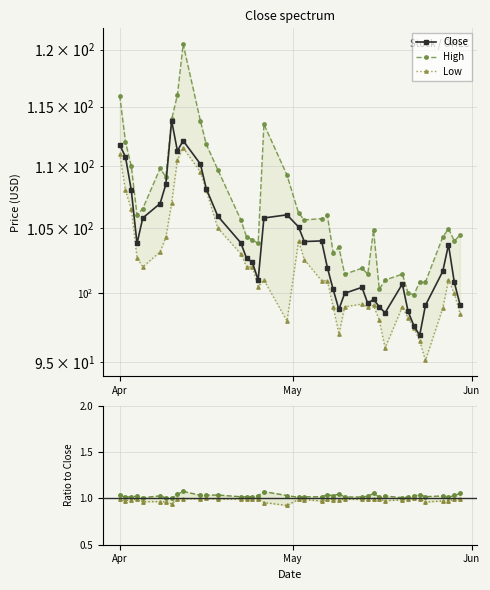

True or false: Low/Close and Low intersect in this chart.

False